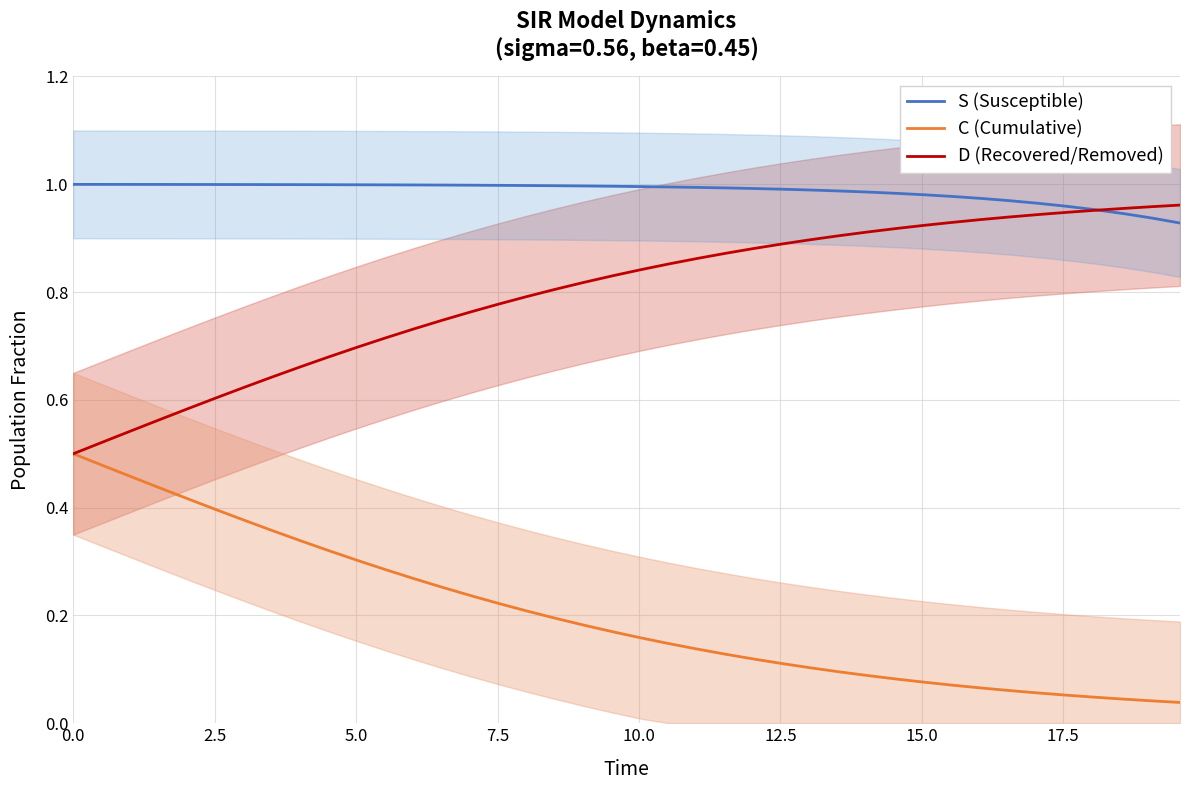

True or false: S (Susceptible) has more than 2 points higher than both neighbors.

False